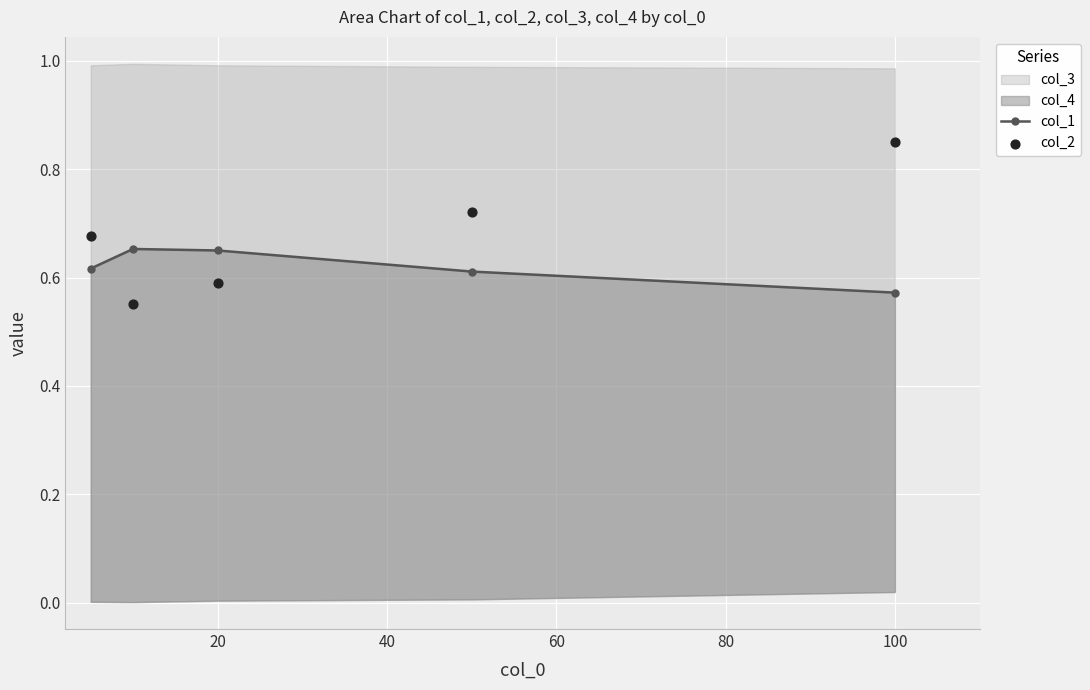

Which series has the largest Y range (max minus min)?

col_2